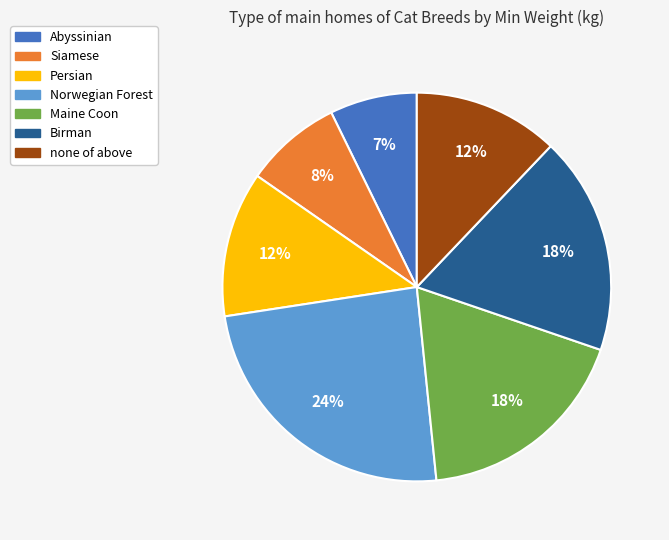

To the nearest percent, what portion does Abyssinian represent?

7%